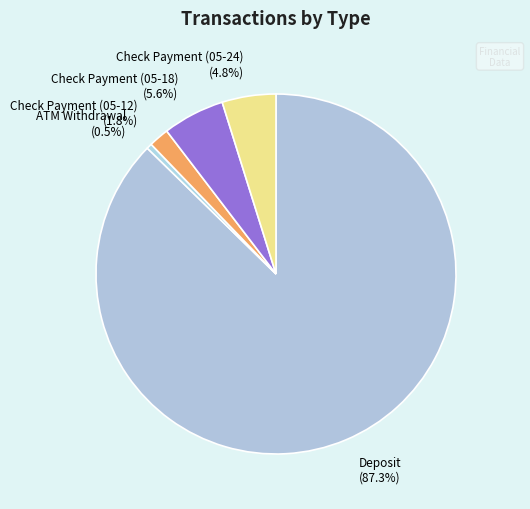

Between Check Payment (05-12) and Deposit, which is larger?

Deposit